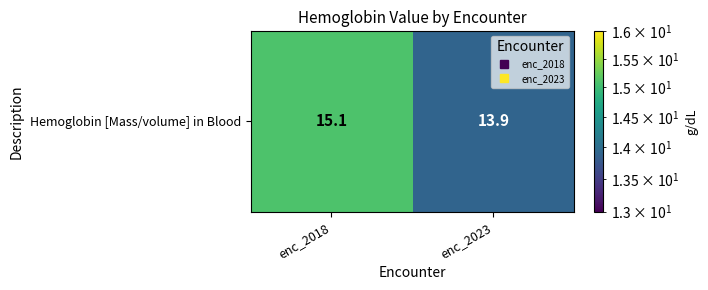

Which label corresponds to the smallest value in the chart?

enc_2023